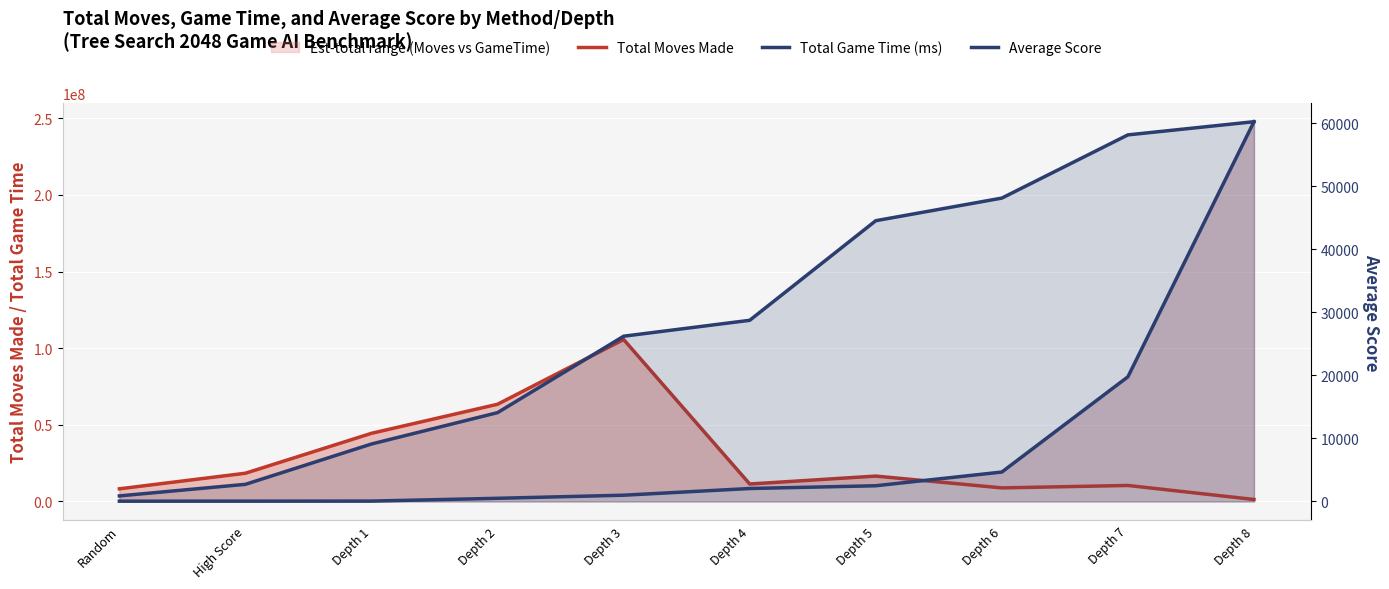

Which series changed the most between Random and Depth 1?

Total Moves Made